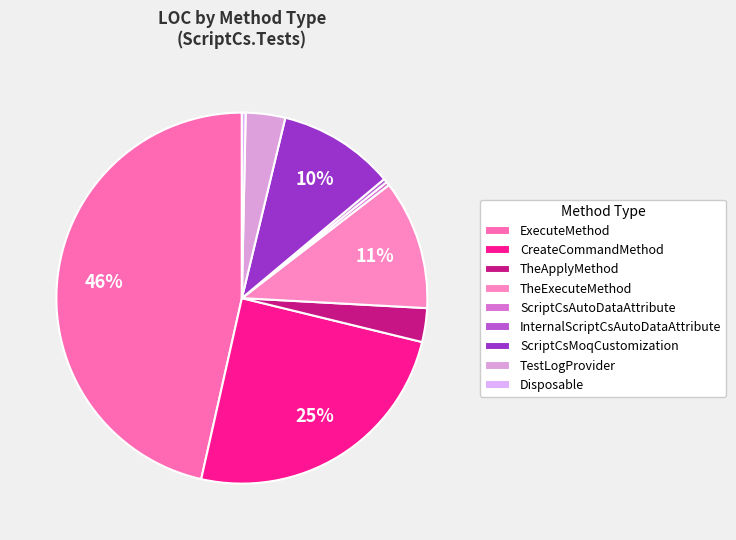

The InternalScriptCsAutoDataAttribute slice represents 11% of the pie. True or false?

False